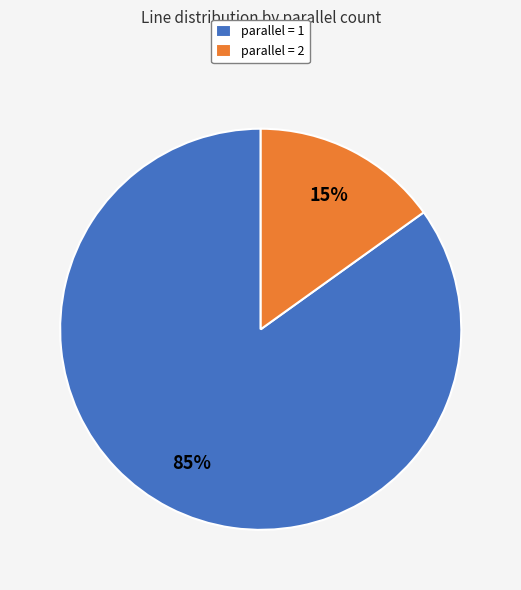

Is it true that parallel = 2 is 9% of the pie?

False